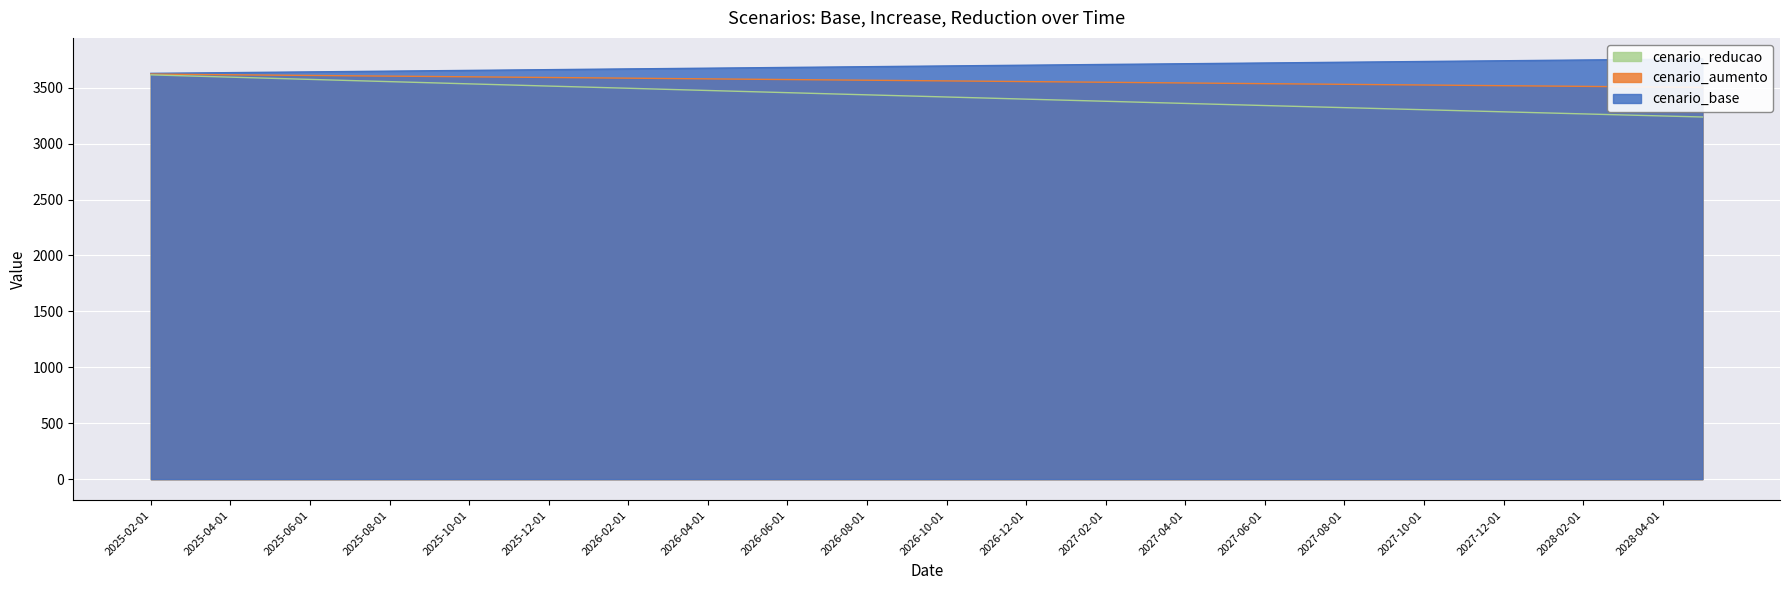

Where is cenario_aumento nearest to the value 3561?

2026-10-01